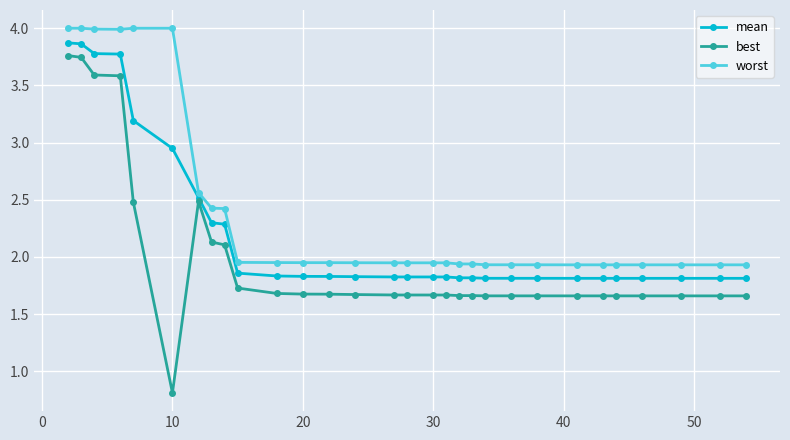

What is the greatest value displayed?

4.0